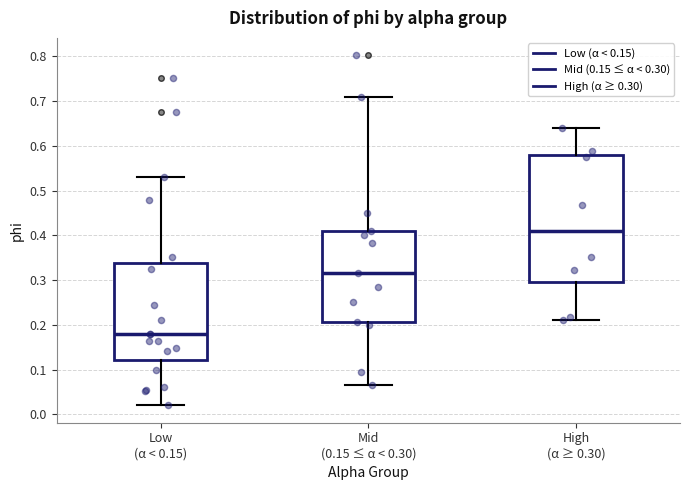

Where is the upper edge of the box for High (α ≥ 0.30) on the y-axis? The values are not printed on the chart, so give them approximately, as read against the axis.

0.58